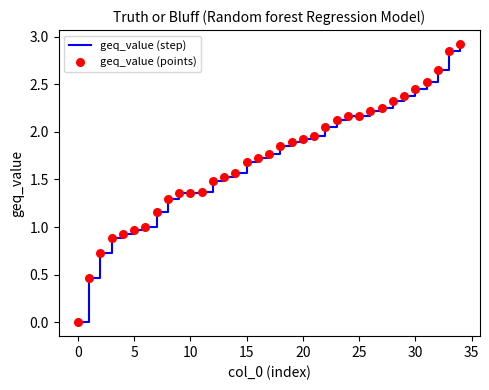

What is the maximum value shown in the chart?

2.9